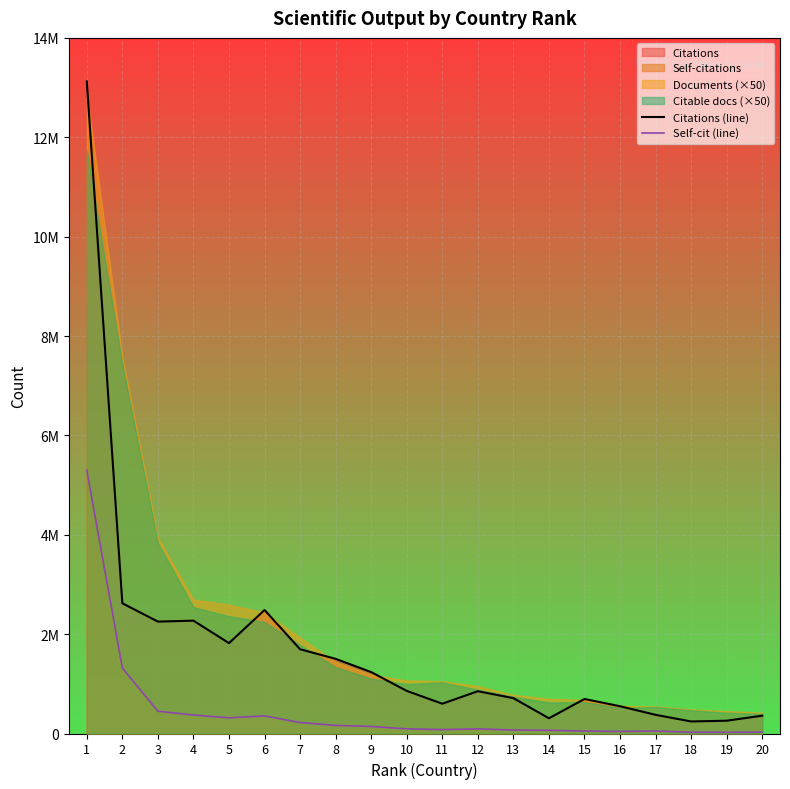

Between 6 and 7, which series saw the biggest shift?

Citations (line)